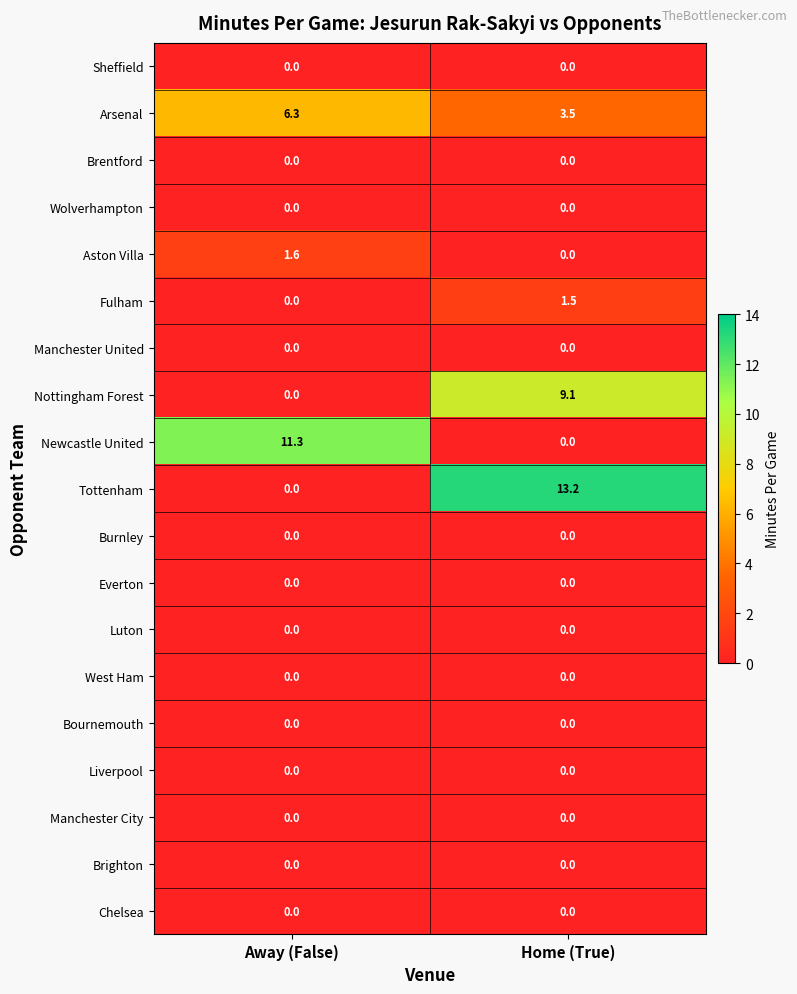

Count the number of categories in the chart.

2